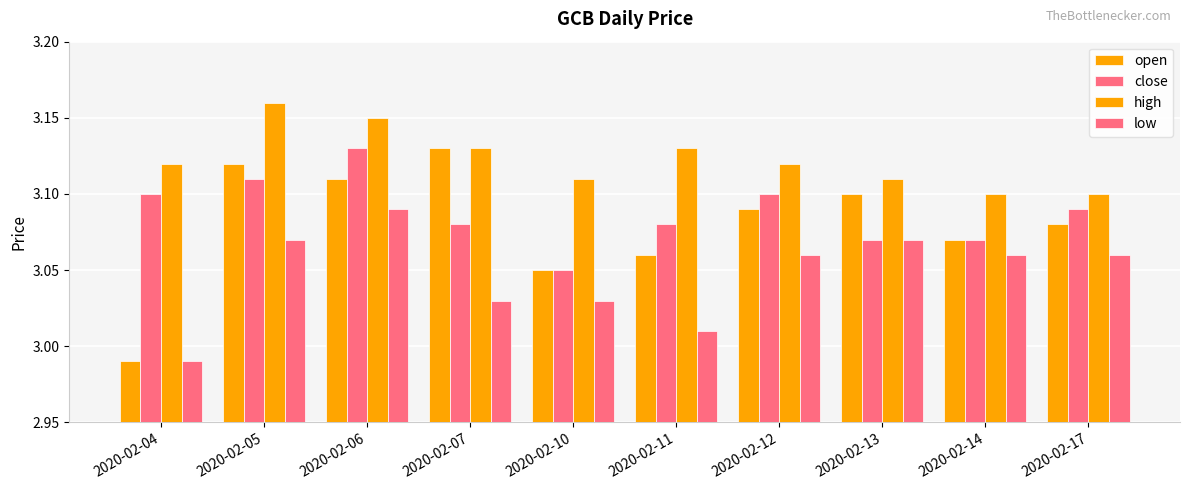

At which label is close closest to 3?

2020-02-10